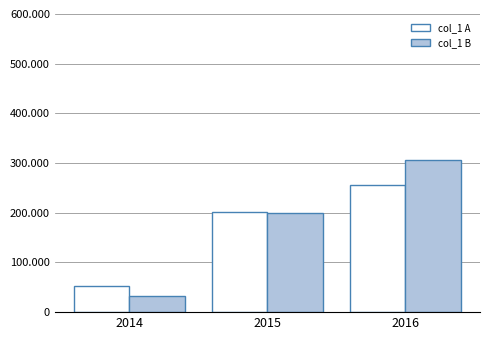

List the series in order of their peak value, lowest first.

col_1 A, col_1 B